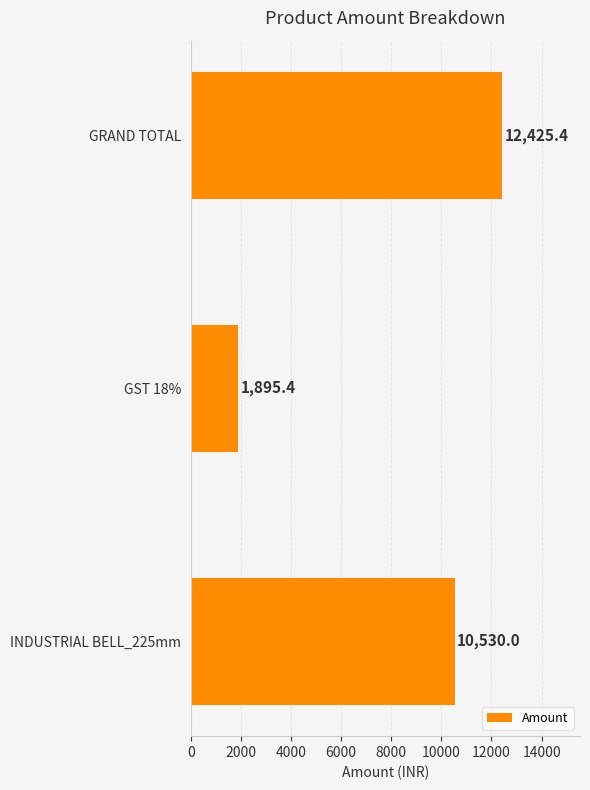

What is the sum of all values?

24850.8